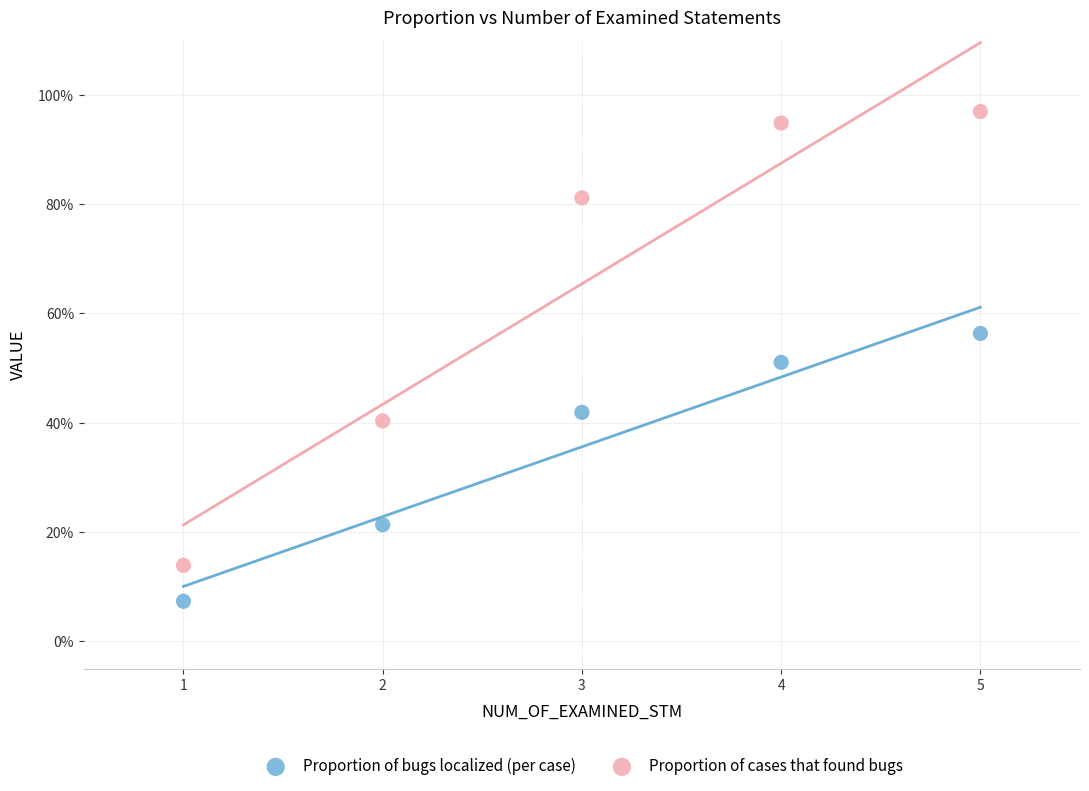

Which series reaches the maximum Y coordinate?

Proportion of cases that found bugs